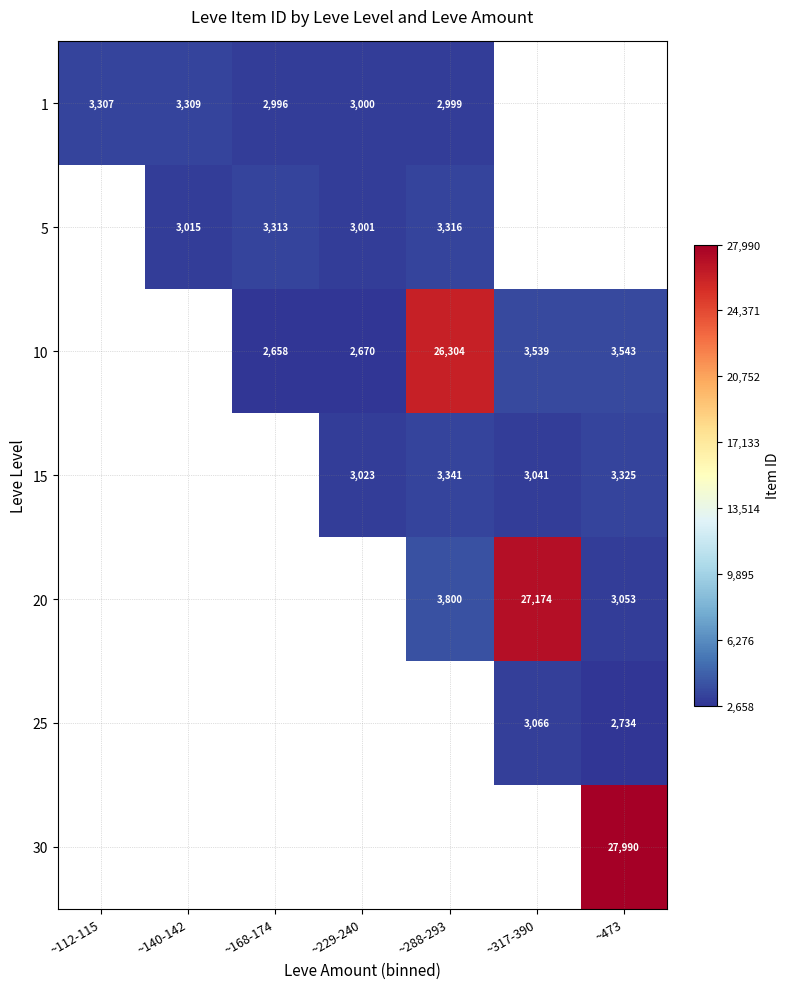

What is the sum of the 20 values at ~288-293 and ~473?

6853